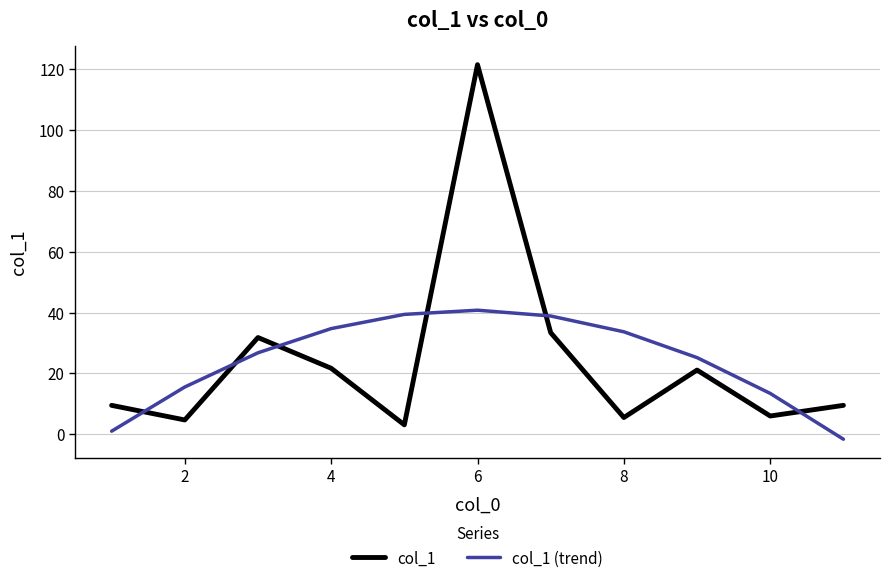

List the series in order of their peak value, lowest first.

col_1 (trend), col_1